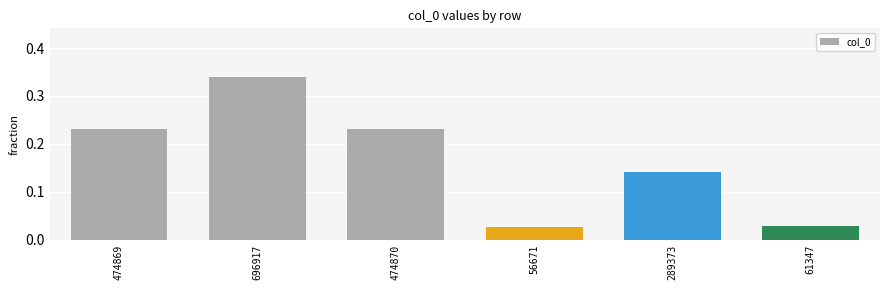

Which category has the highest value across all series?

696917